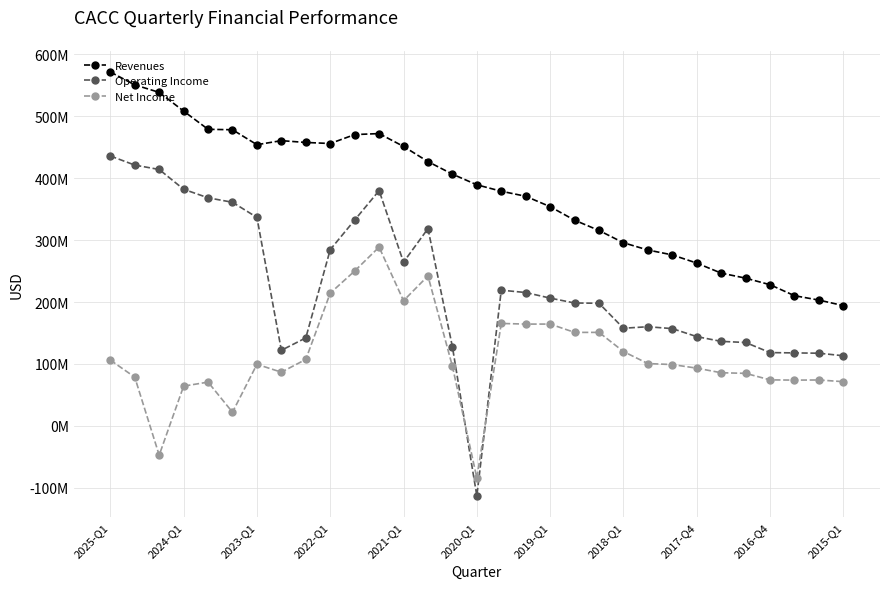

True or false: Revenues and Operating Income cross at least once.

False